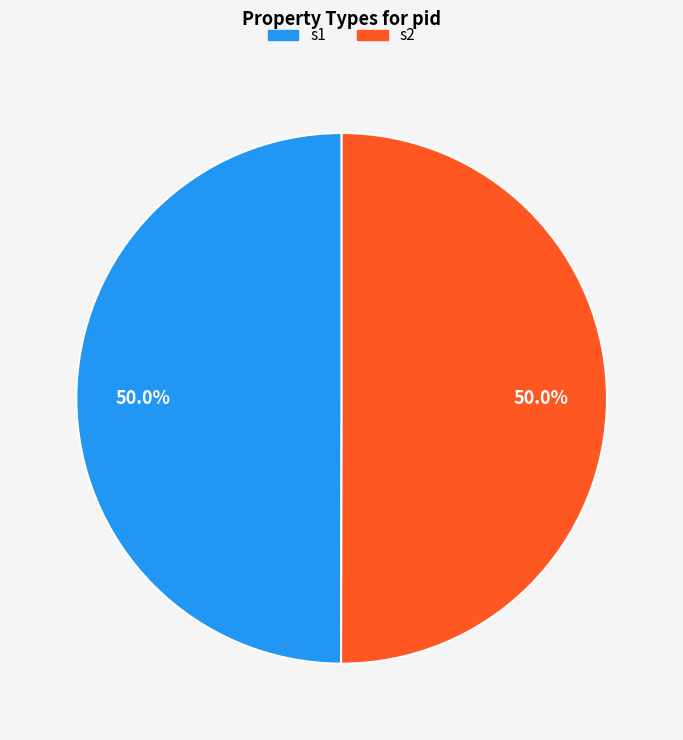

Do s1 and s2 together represent more than half of the pie?

Yes